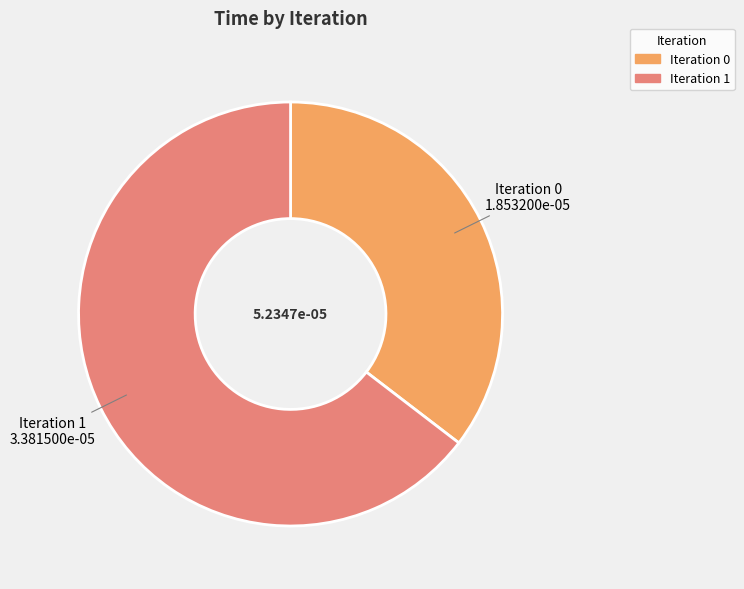

How many slices are in this pie chart?

2